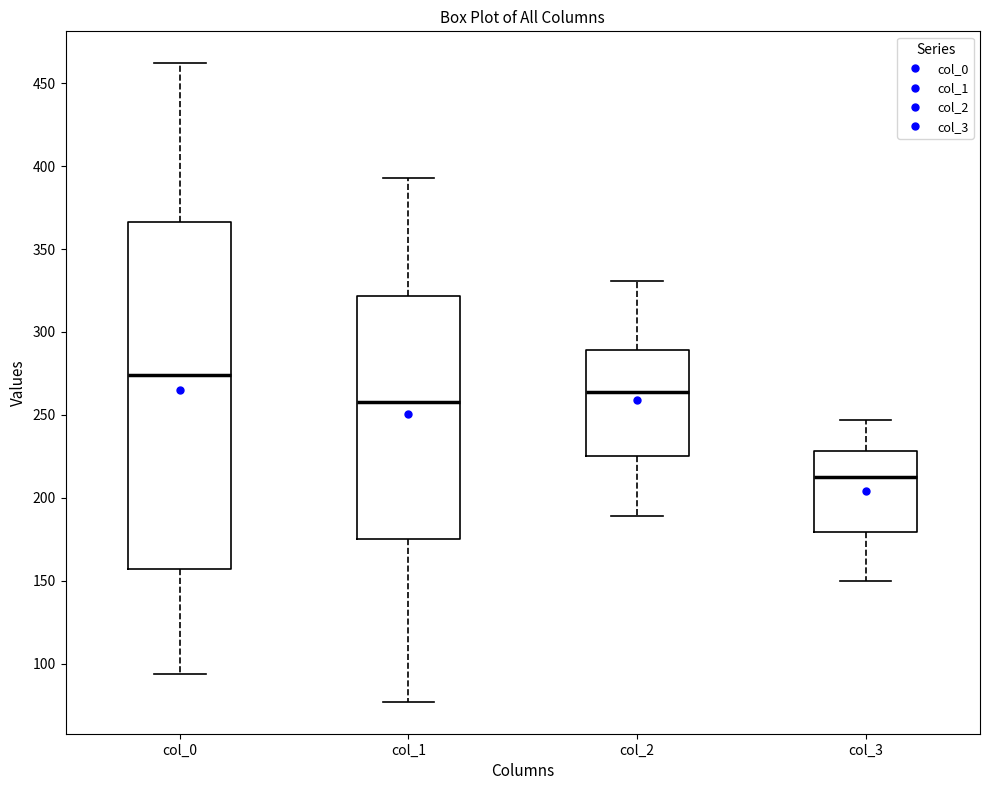

Where does the median line of the box for col_2 sit on the y-axis? The values are not printed on the chart, so give them approximately, as read against the axis.

265